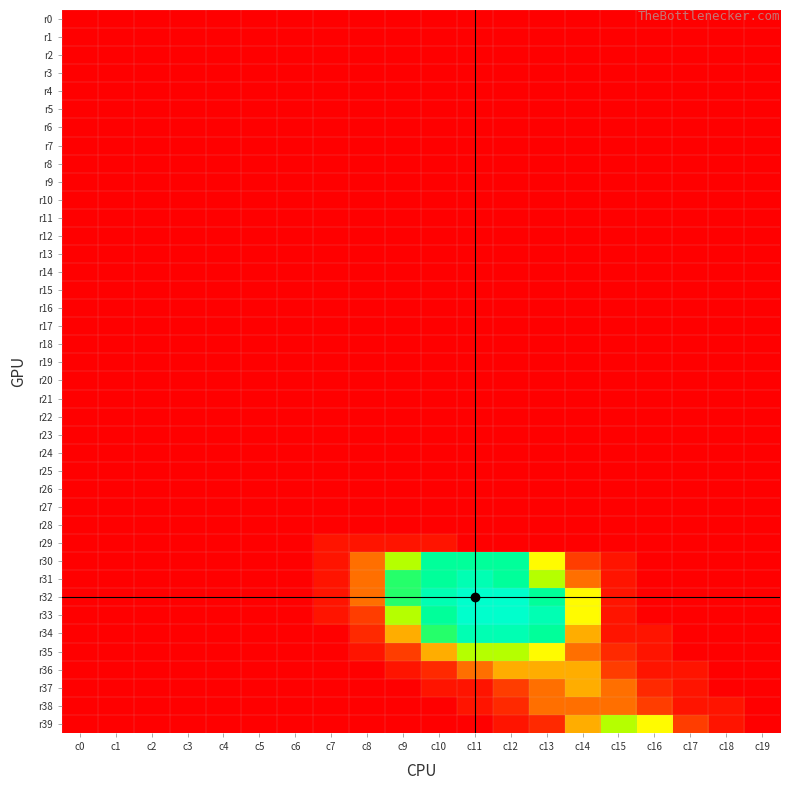

At which category is the sum across all series the highest?

c12